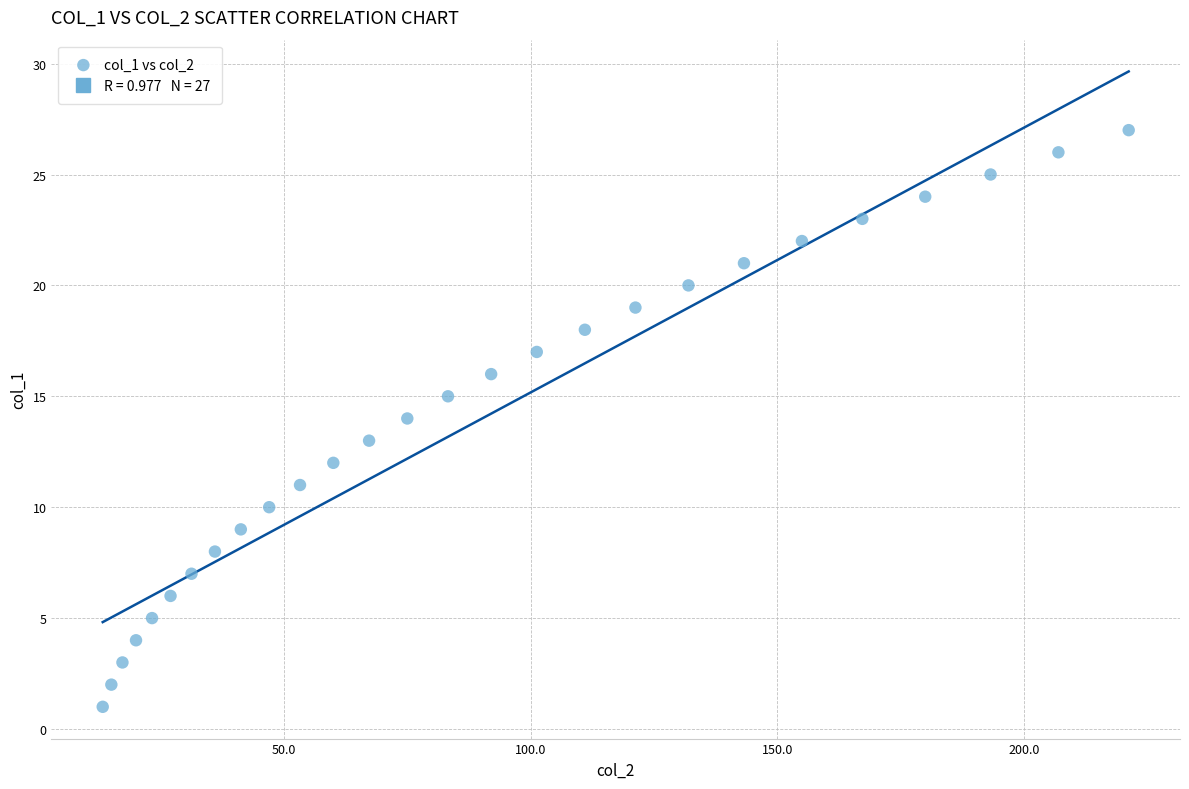

What is the range of Y values (max minus min)?

26